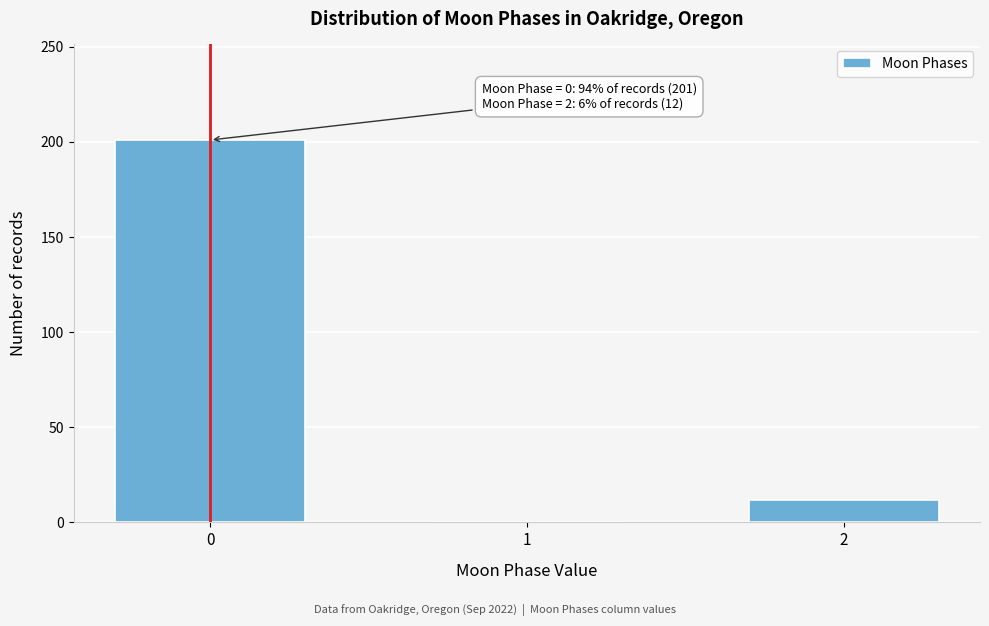

Reading right to left, extract all data points from this chart.

2=12	1=0	0=201